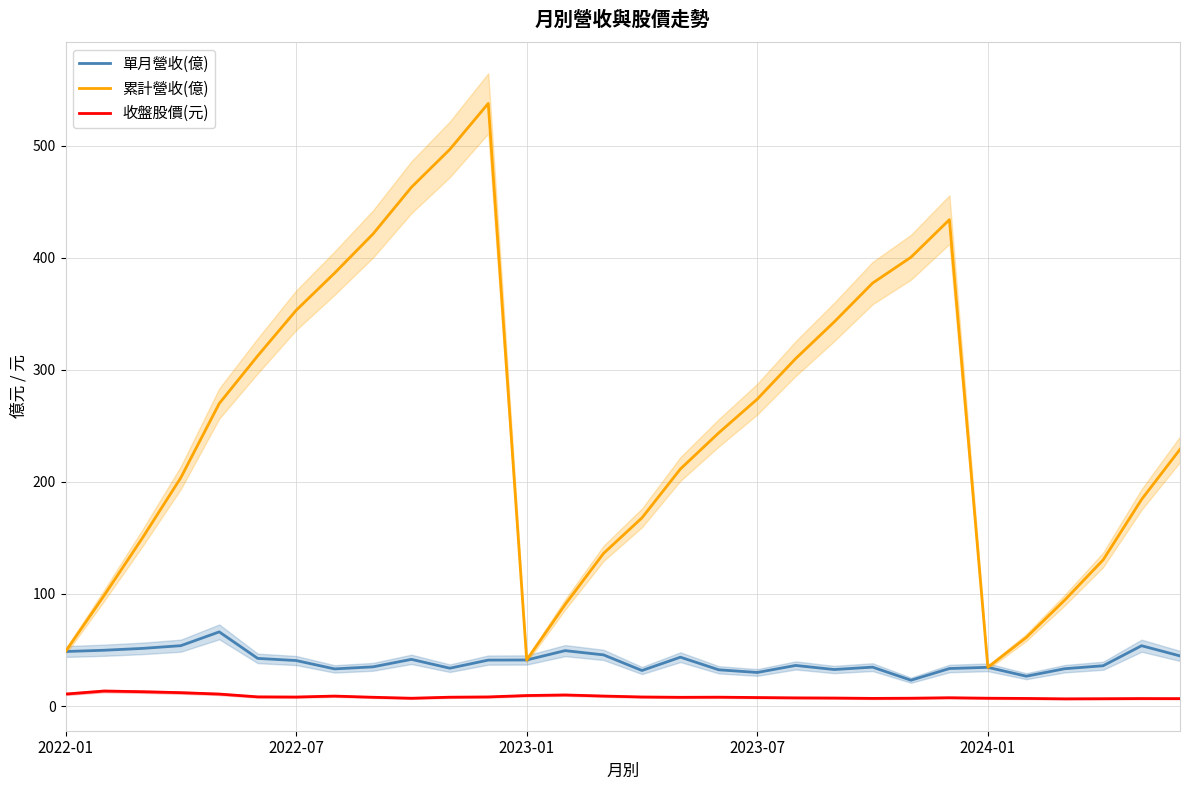

What is the difference between the second highest and second lowest values in the 累計營收(億) series?

455.5